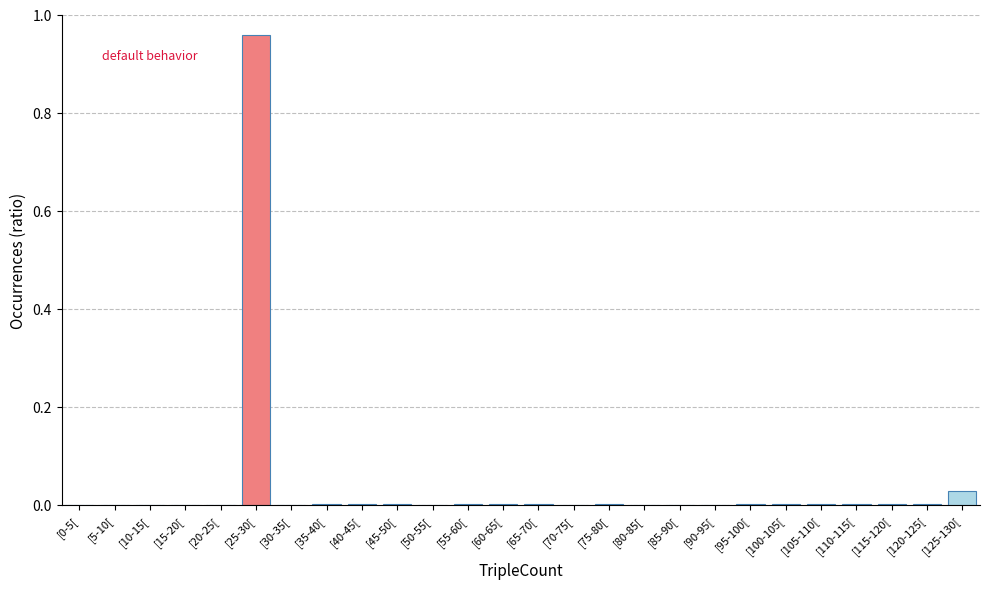

Which has a higher value, [30-35[ or [125-130[?

[125-130[